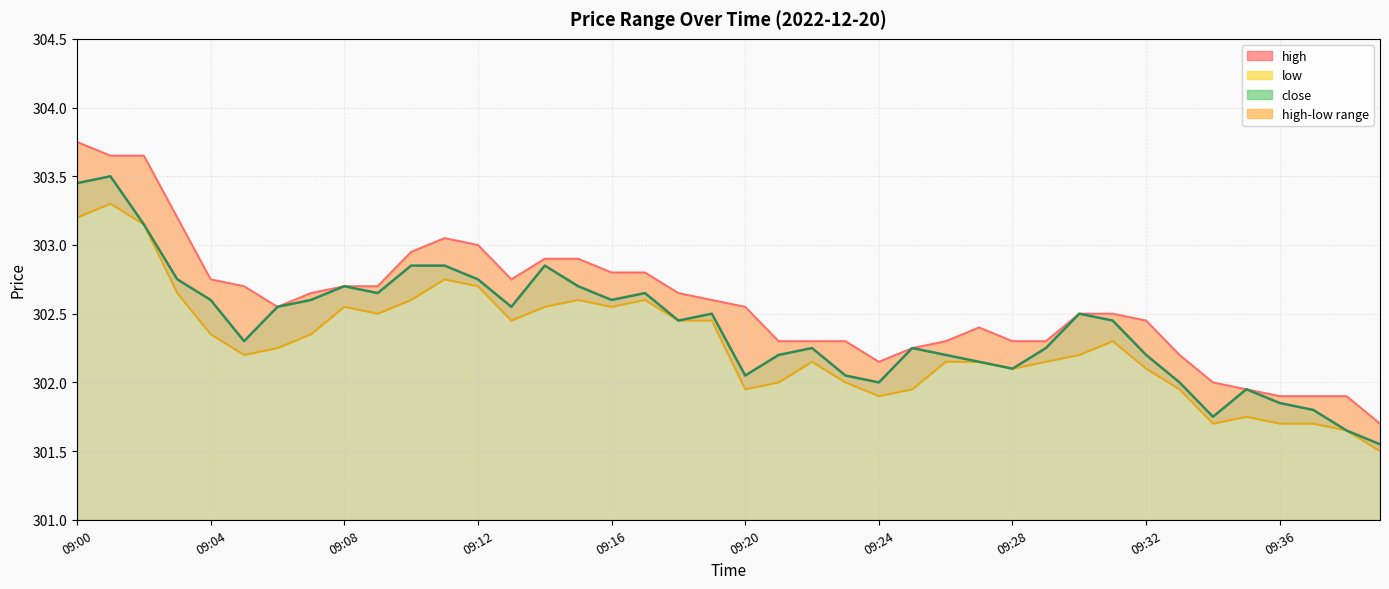

Where is the first local minimum for close?

09:05